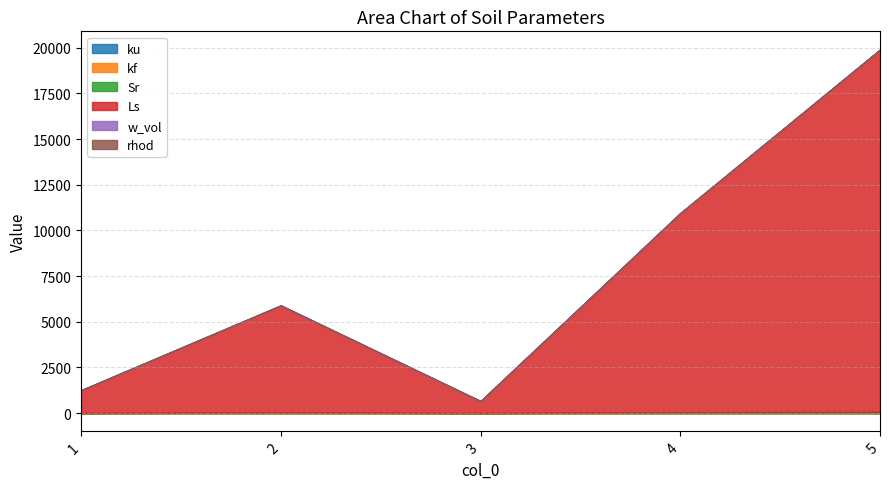

Between 2 and 5, which series saw the biggest shift?

Ls